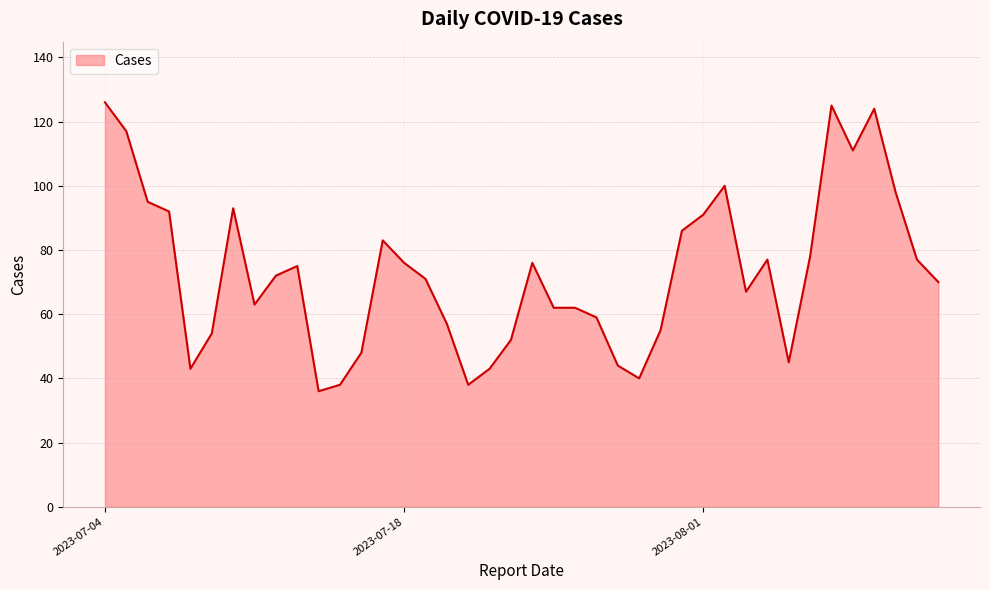

What is the greatest value displayed?

126